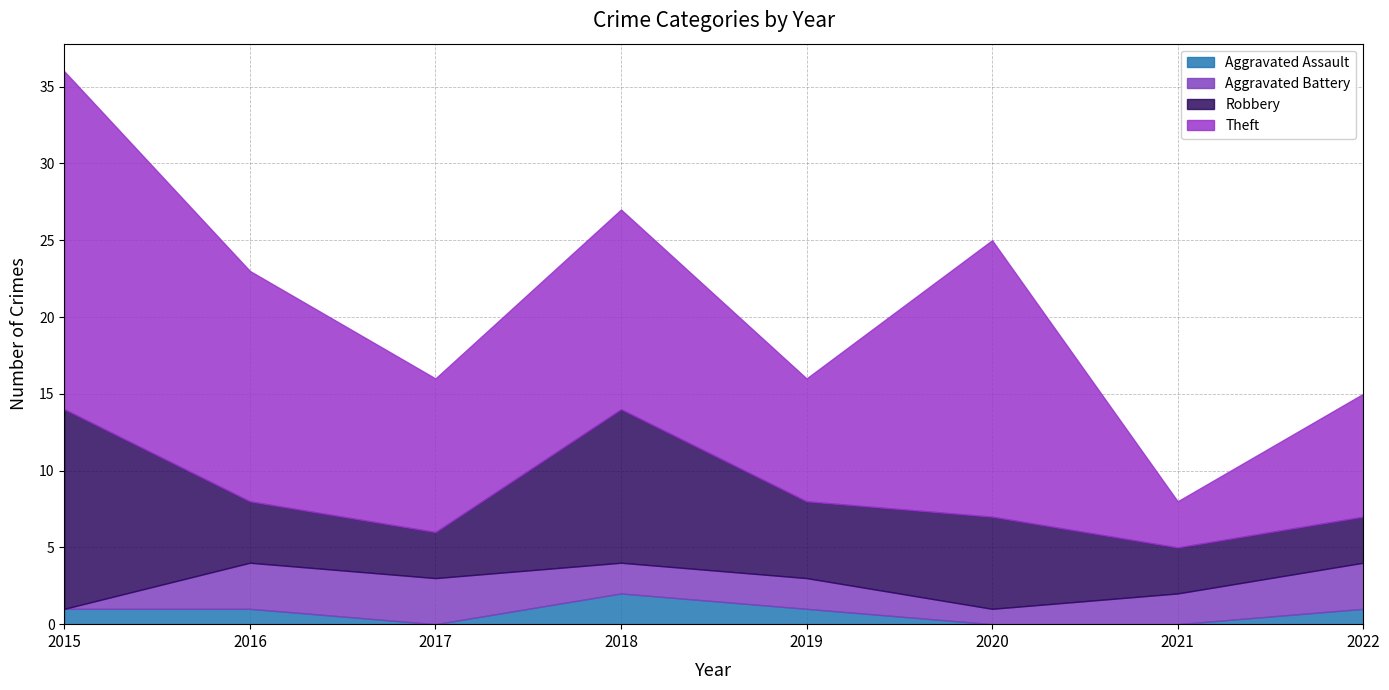

How many interior local peaks does the Aggravated Assault series have?

1